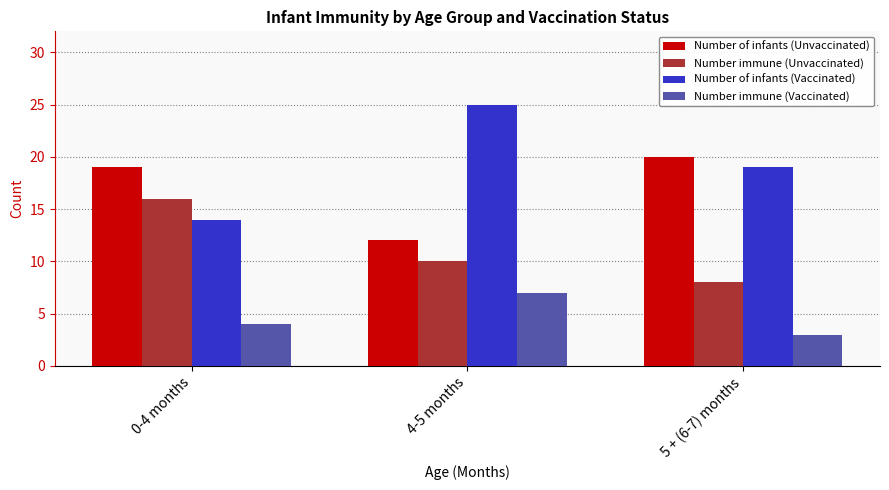

What is the sum of the Number immune (Vaccinated) values at 4-5 months and 5 + (6-7) months?

10